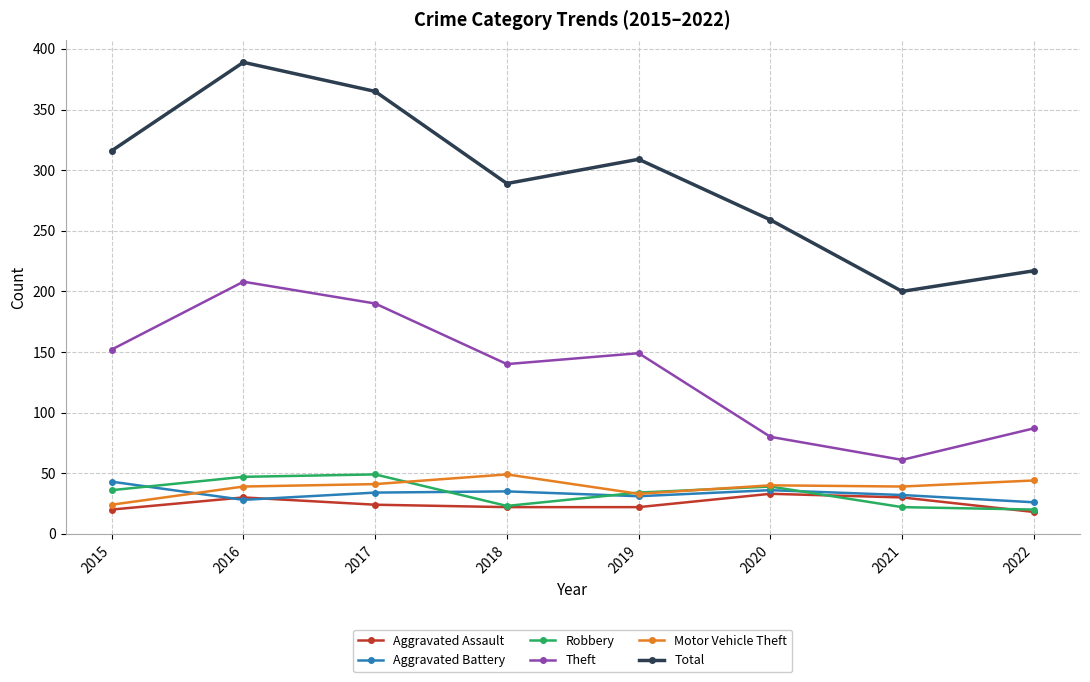

Which category has the highest value across all series?

2016